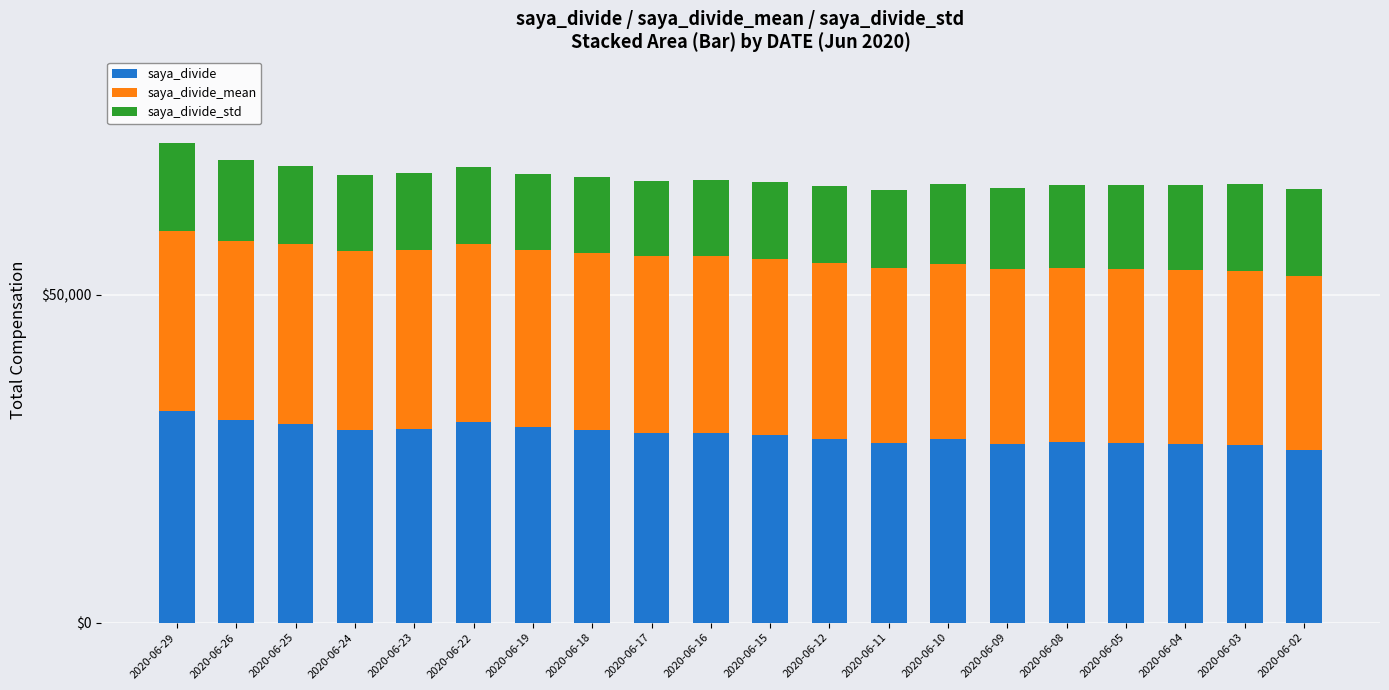

What is the total value across all series at 2020-06-04?

66749.3